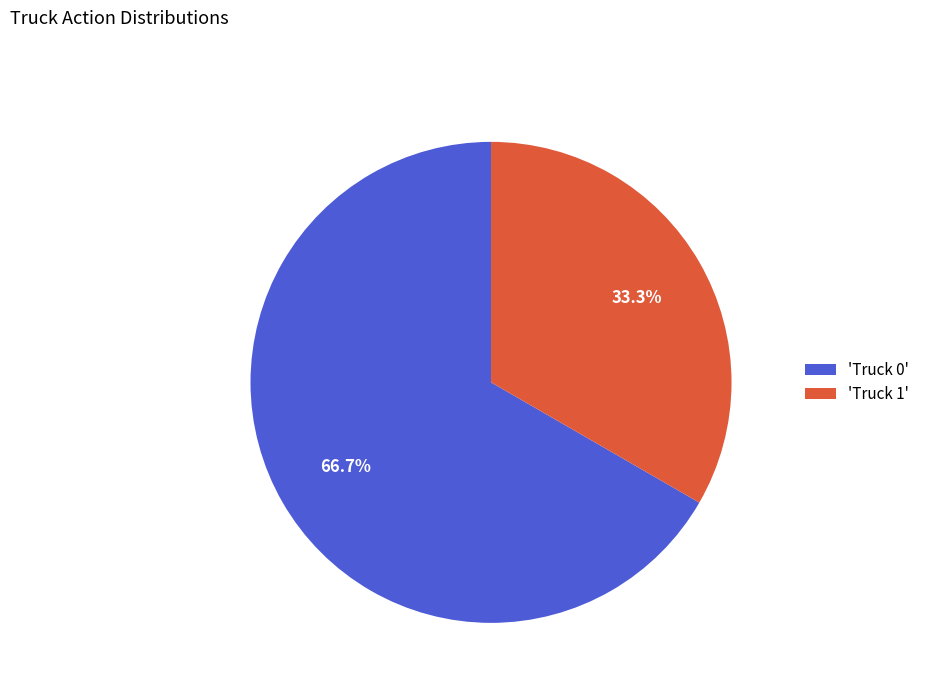

Combined, what portion of the pie is 'Truck 0' and 'Truck 1'?

100.0%